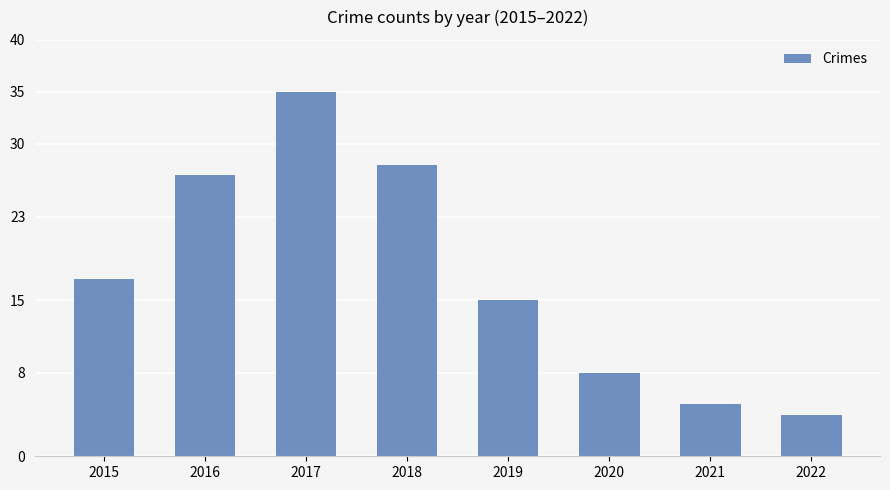

Reading left to right, extract all data points from this chart.

2015=17	2016=27	2017=35	2018=28	2019=15	2020=8	2021=5	2022=4